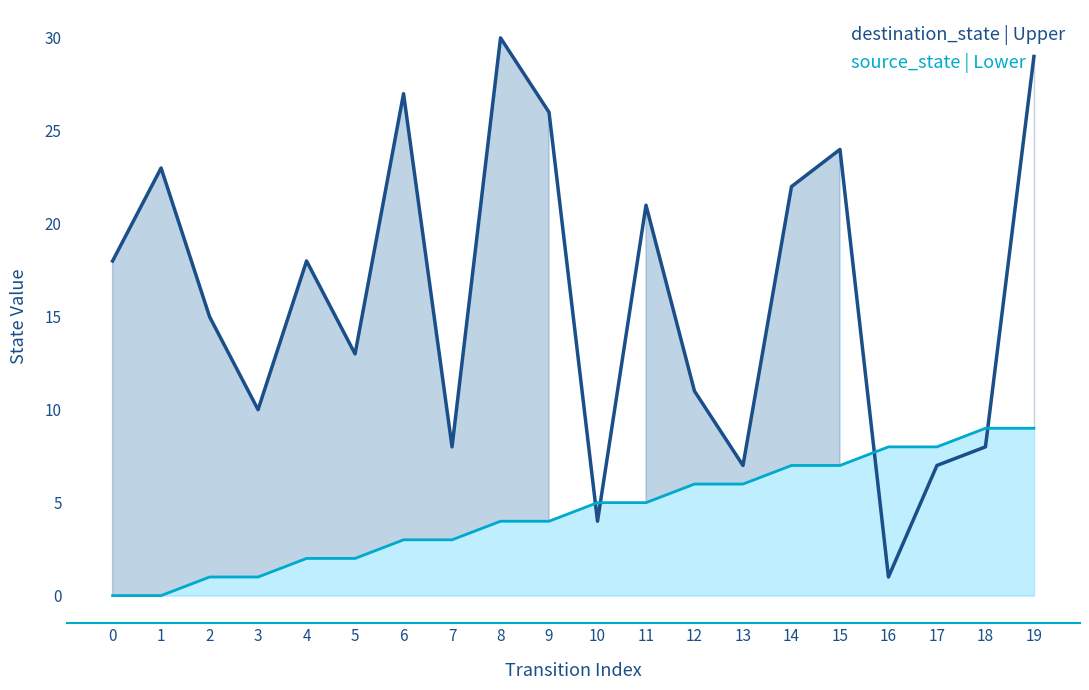

Which series has the widest spread of values?

destination_state | Upper